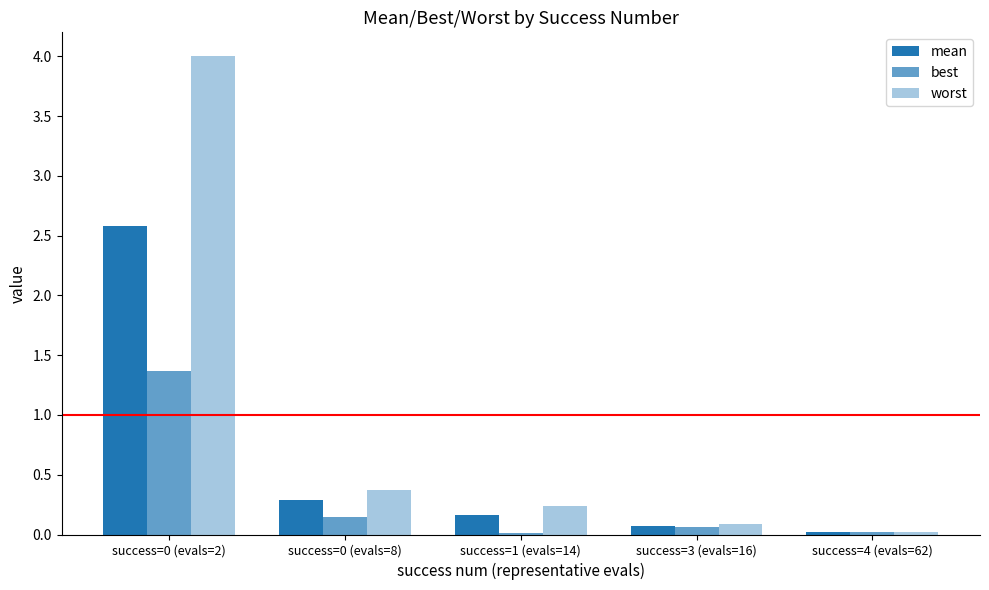

Rank the series by their maximum value, from highest to lowest.

worst, mean, best